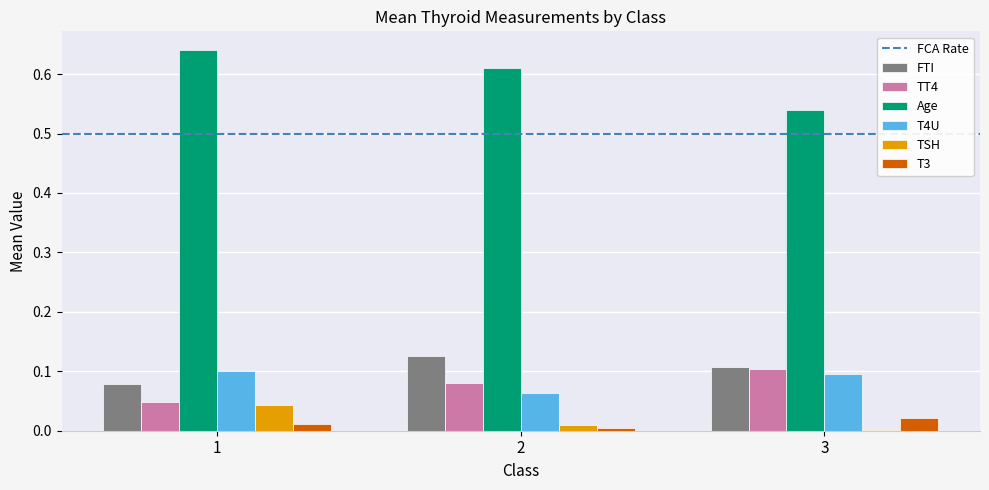

The value of TSH at 1 is 0.0. True or false?

True